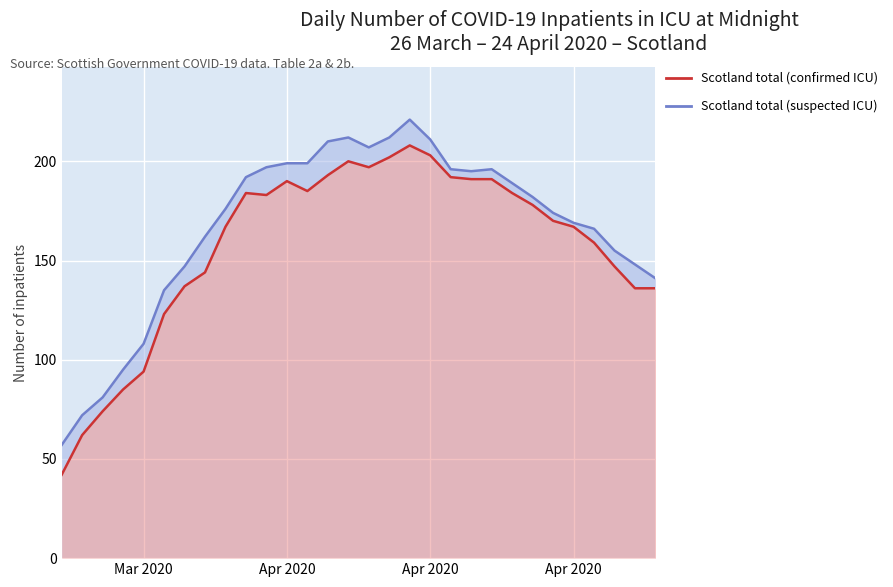

Reading right to left, list all the values displayed in this chart.

Scotland total (suspected ICU): 141	148	155	166	169	174	182	189	196	195	196	211	221	212	207	212	210	199	199	197	192	176	162	147	135	108	95	81	72	57
Scotland total (confirmed ICU): 136	136	147	159	167	170	178	184	191	191	192	203	208	202	197	200	193	185	190	183	184	167	144	137	123	94	85	74	62	42